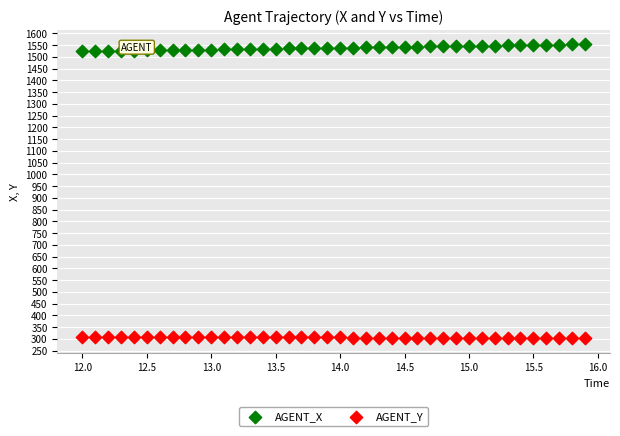

Which series reaches the maximum Y coordinate?

AGENT_X